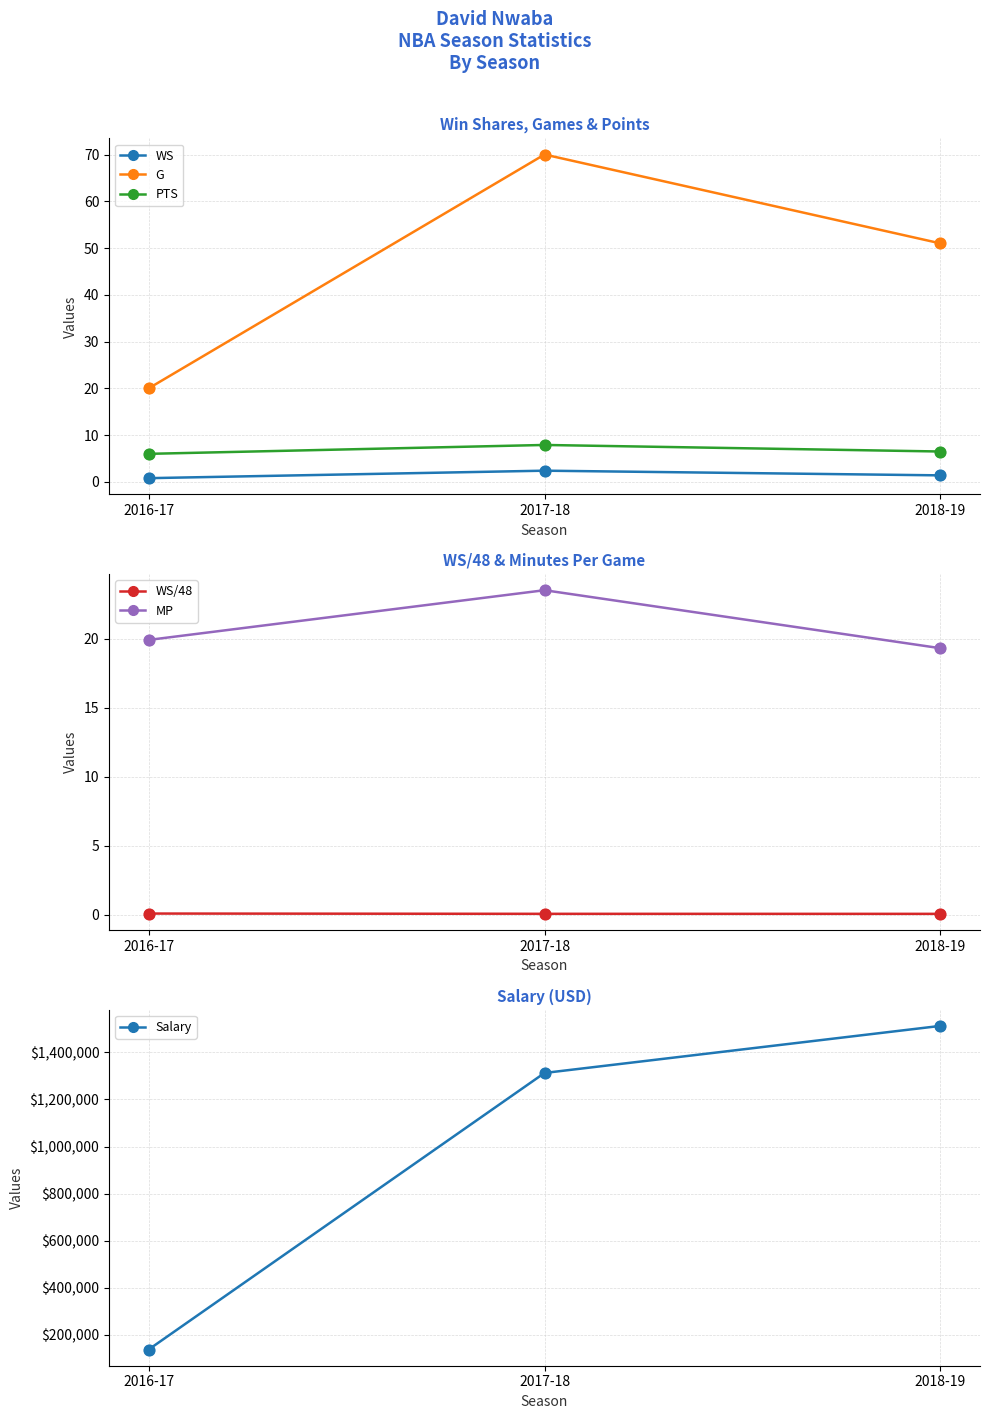

Which series has the largest total across all categories?

Salary